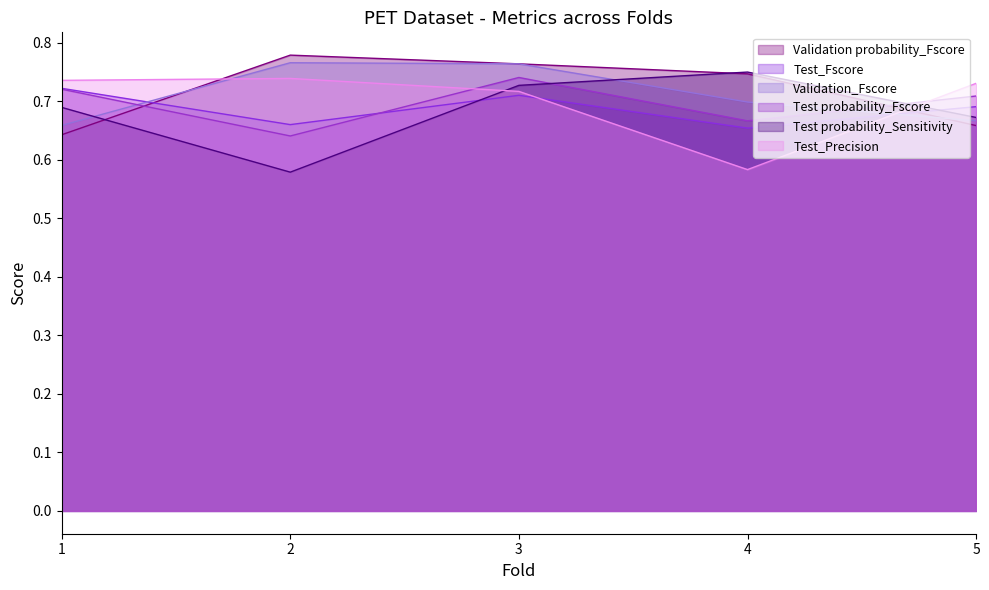

Which has a higher value, 5 or 4?

4